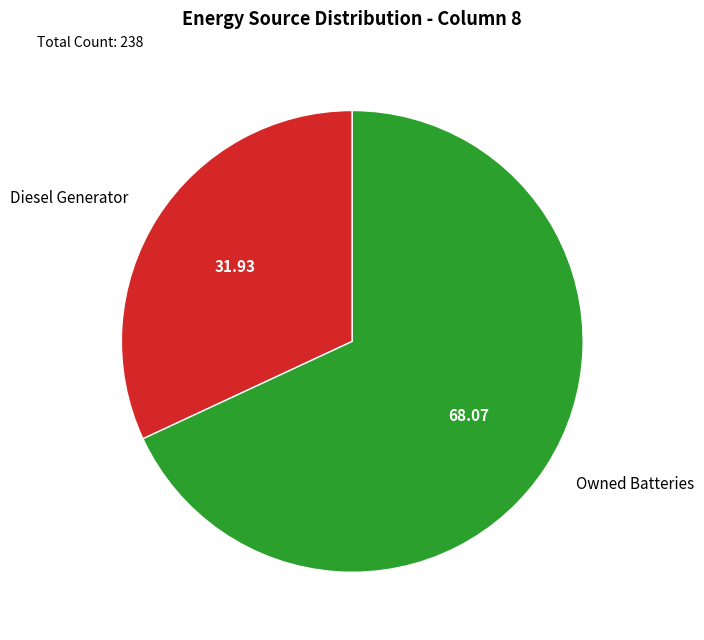

Approximately how many times larger is the value at Owned Batteries compared to Diesel Generator?

2.1